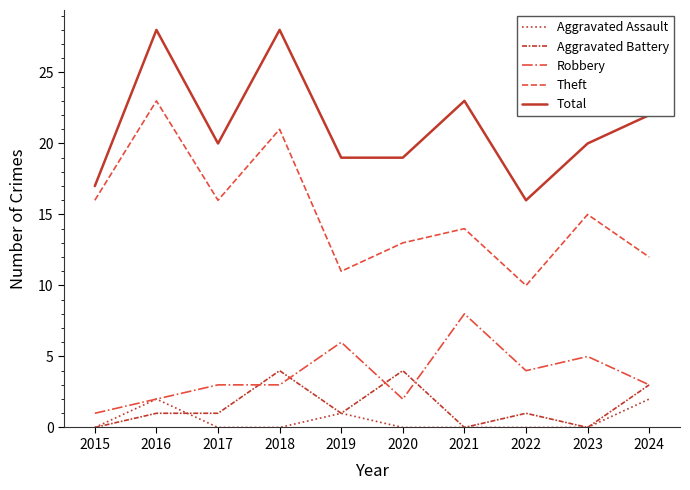

Rank the series by their maximum value, from lowest to highest.

Aggravated Assault, Aggravated Battery, Robbery, Theft, Total